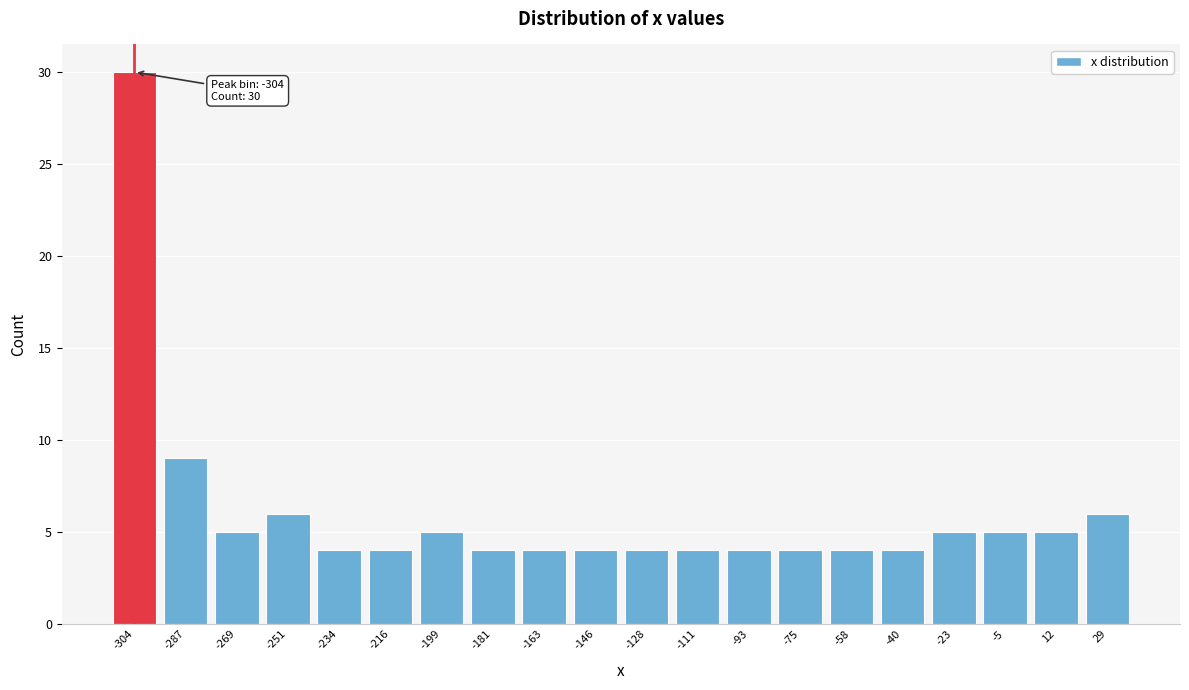

Reading left to right, list all the values displayed in this chart.

30	9	5	6	4	4	5	4	4	4	4	4	4	4	4	4	5	5	5	6